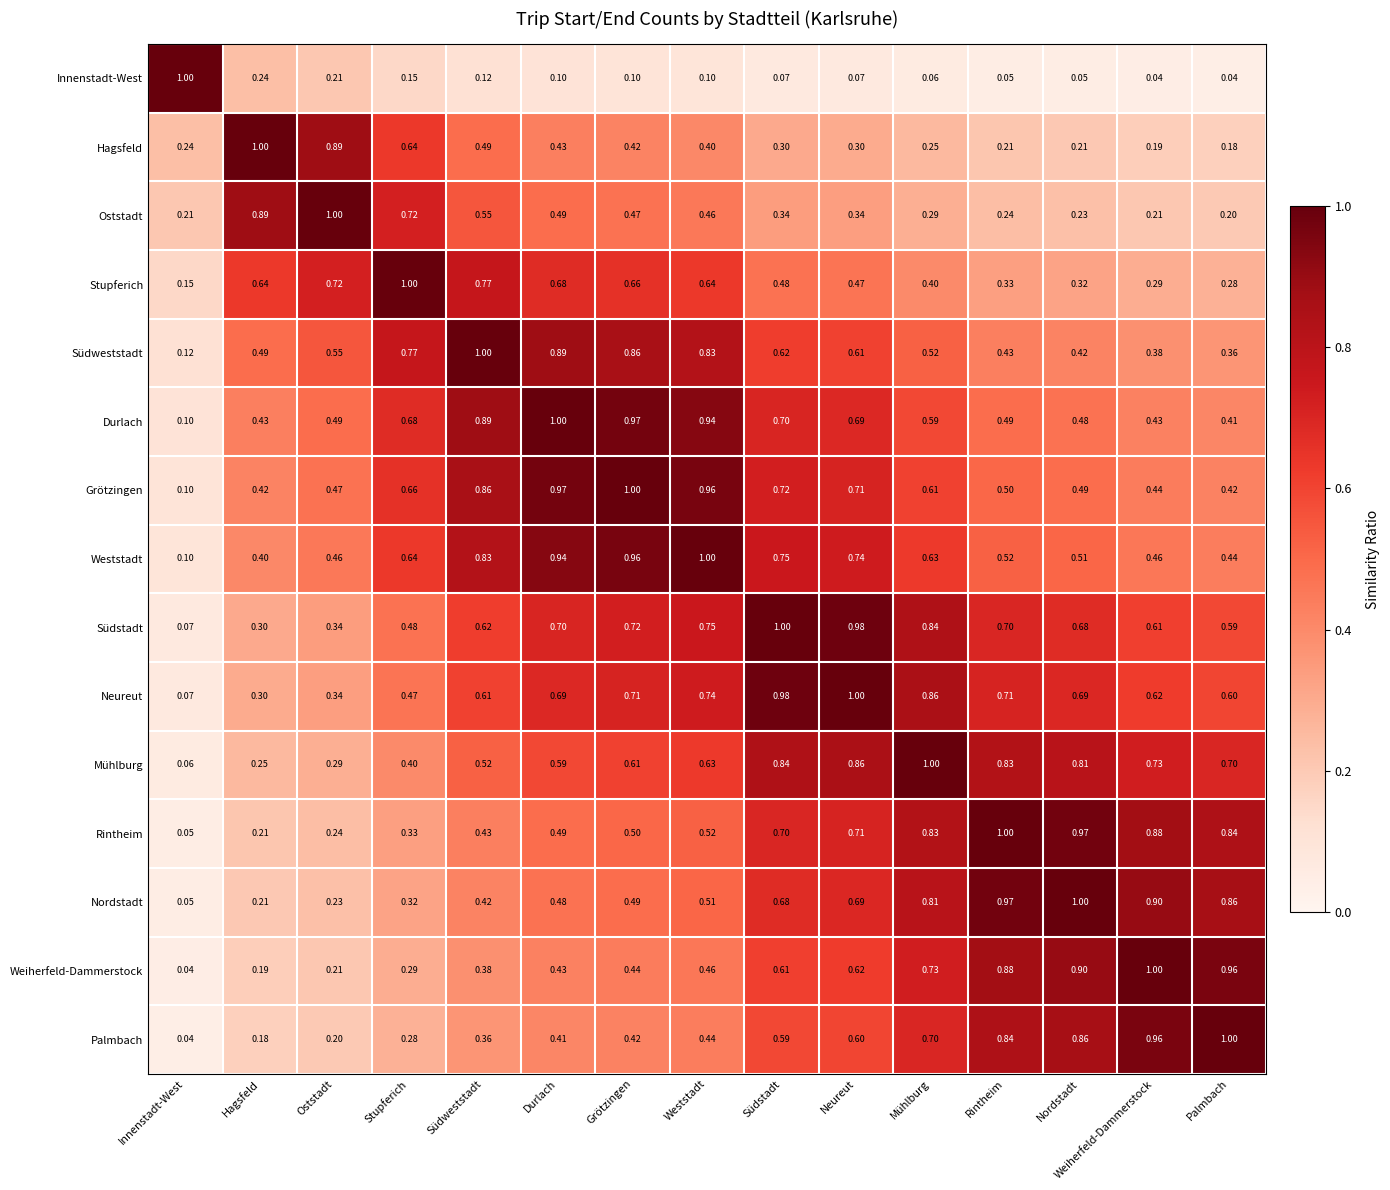

At which category is the sum across all series the highest?

Neureut